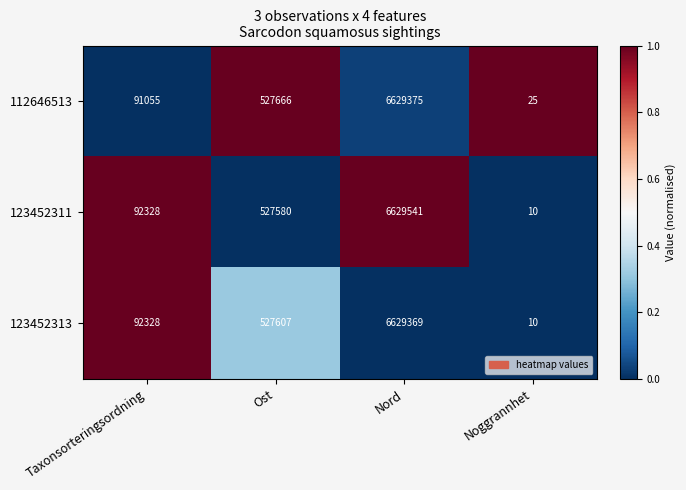

What is the average value of the 112646513 series?

1812030